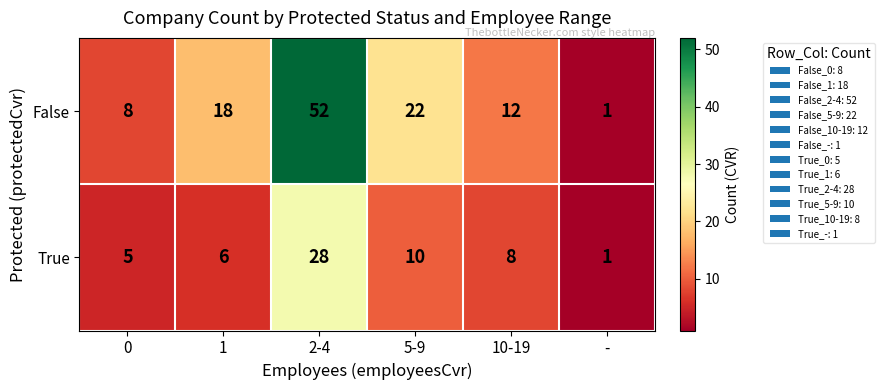

Which series has the largest range (max minus min)?

False